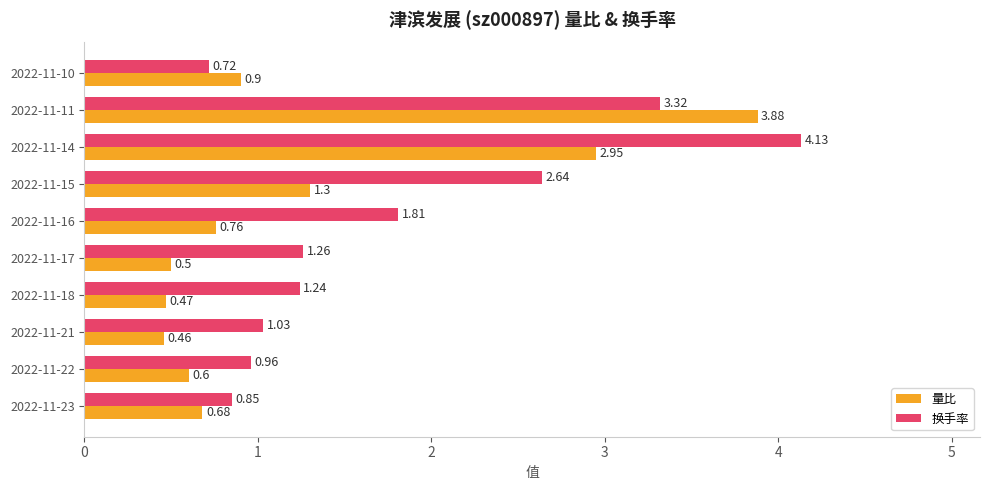

Which series has the widest spread of values?

量比